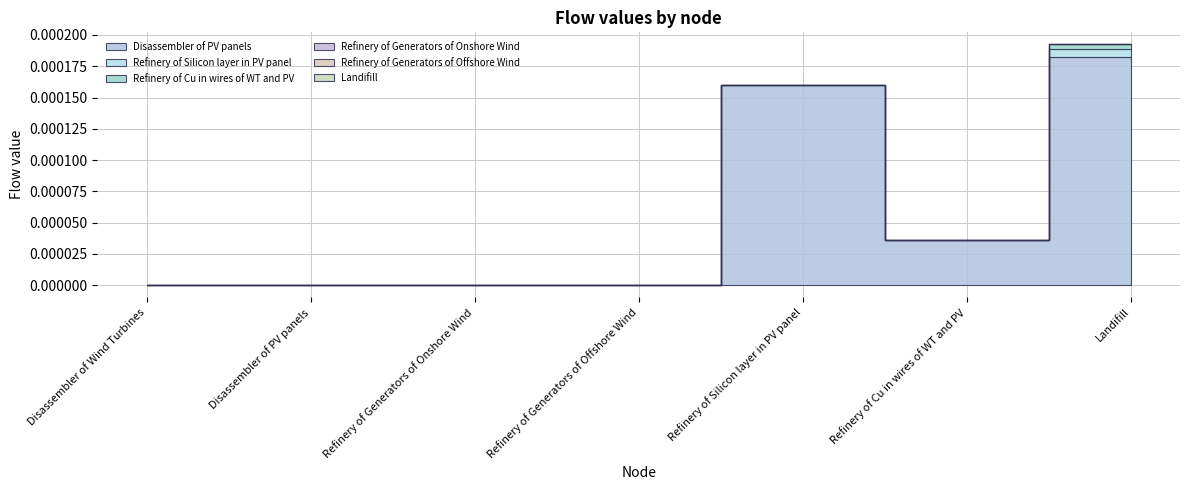

How many distinct data groups are displayed?

6